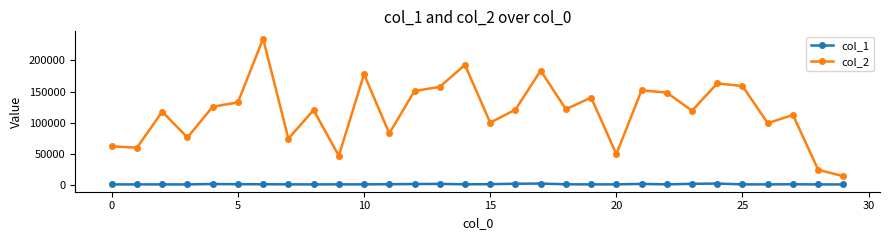

How many series are shown in this chart?

2